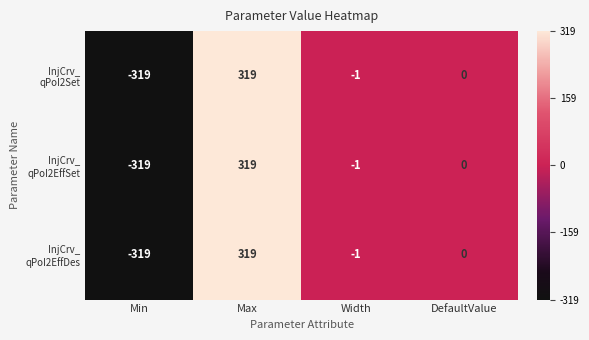

Count the number of categories in the chart.

4